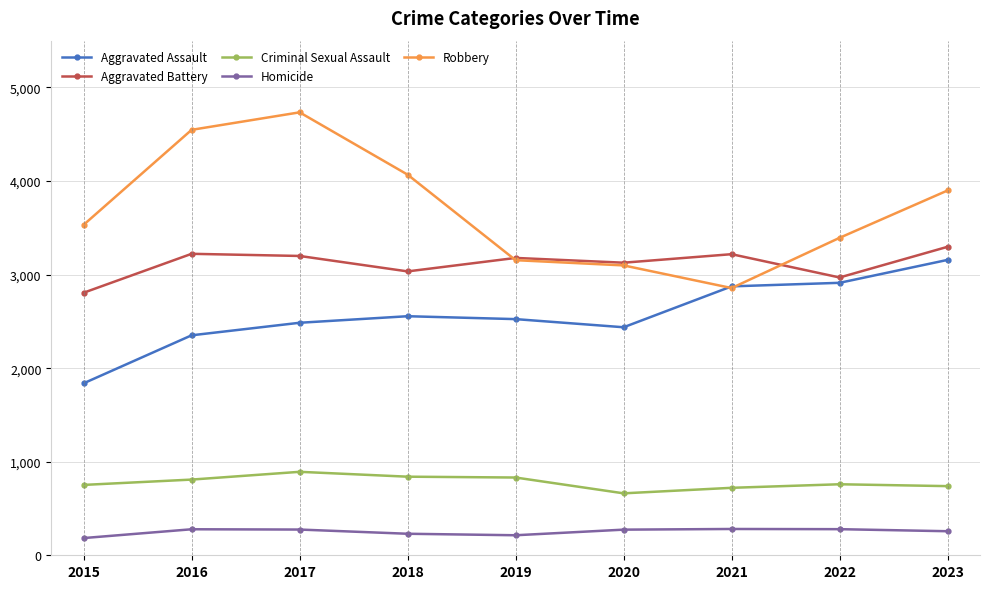

What is the difference between the highest and lowest values at 2020?

2853